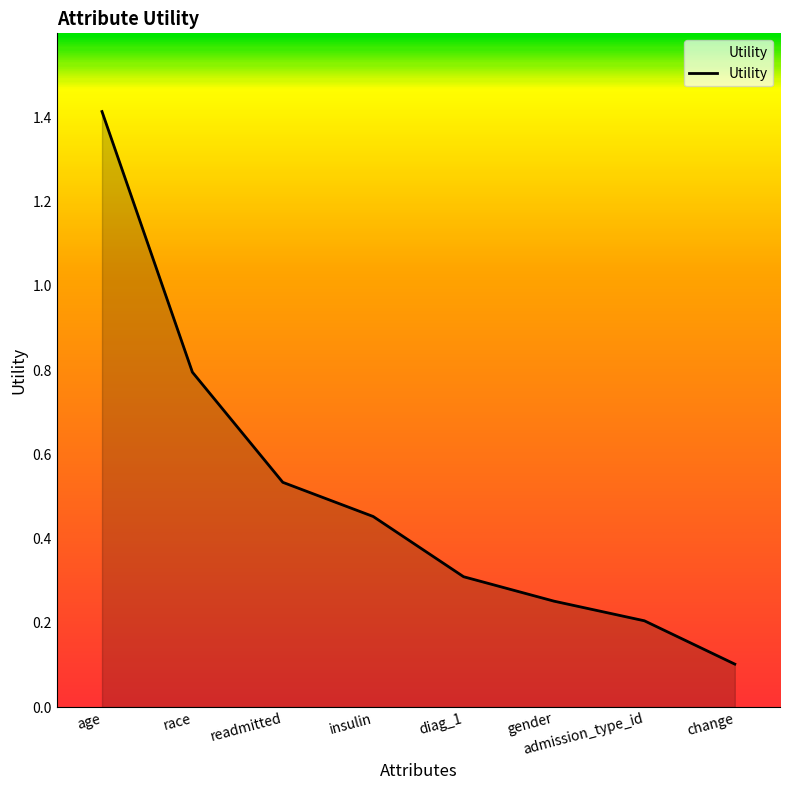

What is the difference between the maximum and second lowest values?

1.2